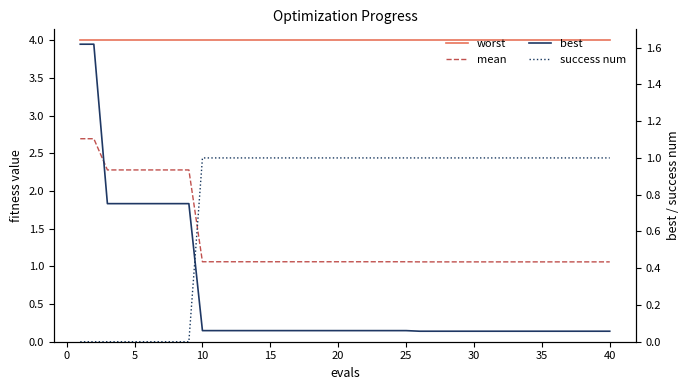

Which series ends up on top after the final intersection of best and success num?

success num